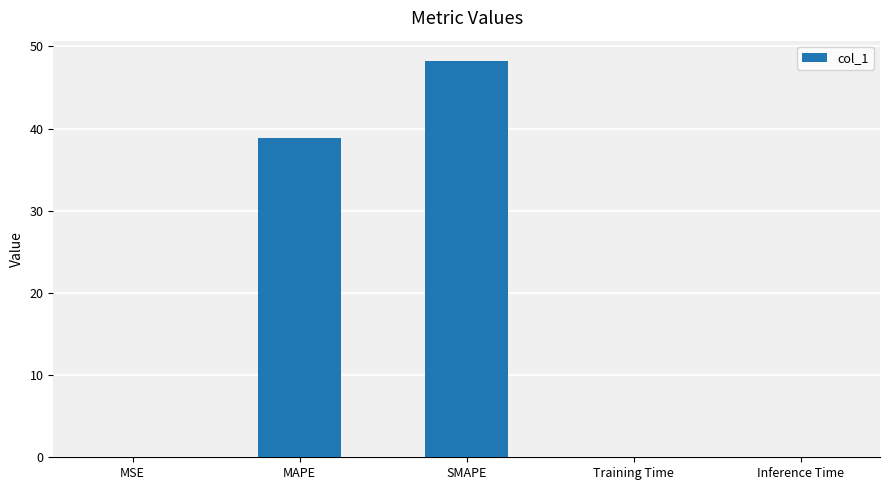

Which has a higher value, Inference Time or MAPE?

MAPE